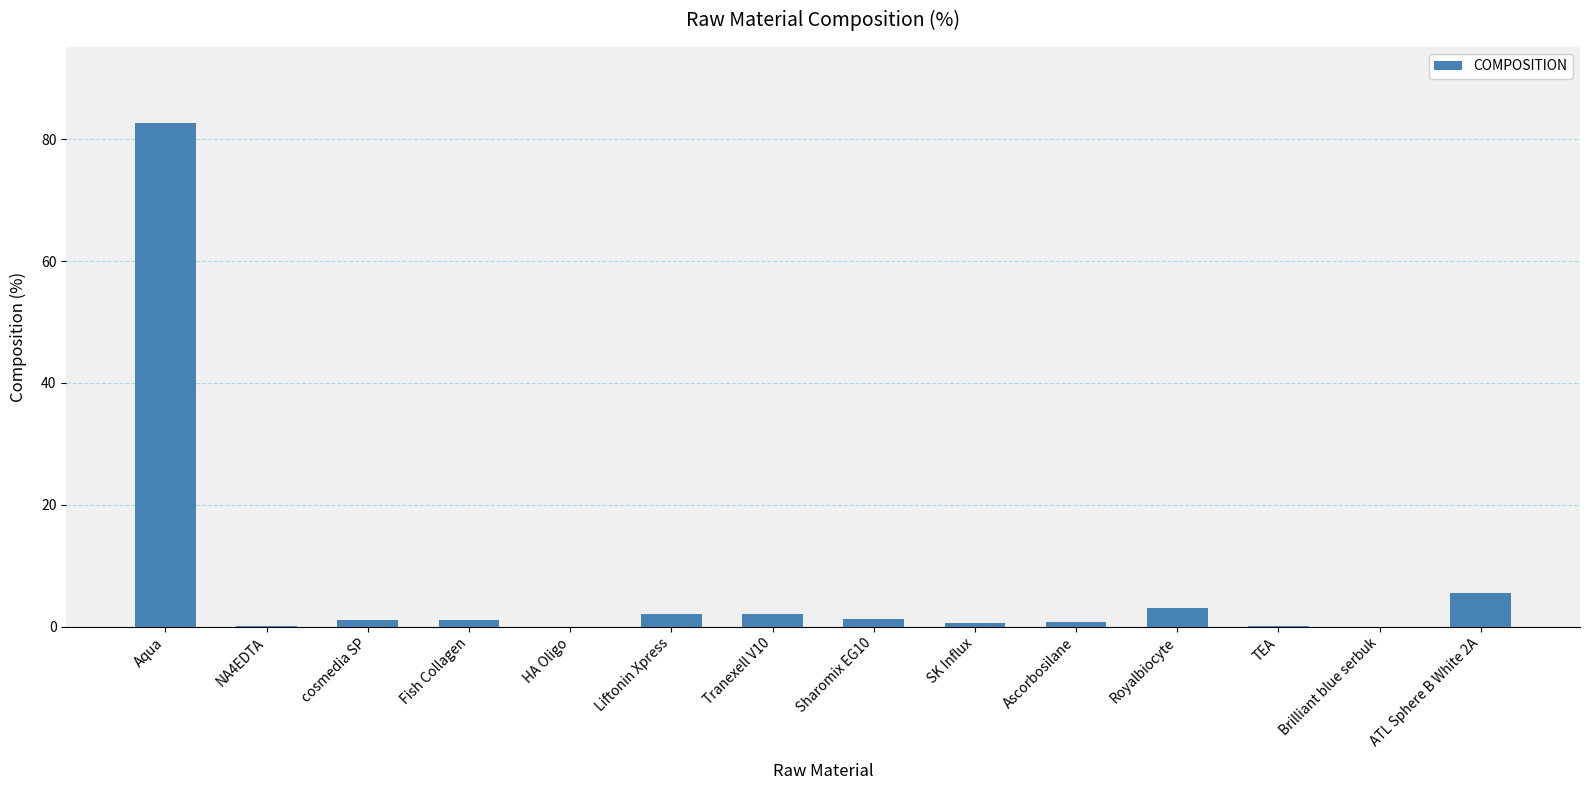

What is the sum of all values?

100.0